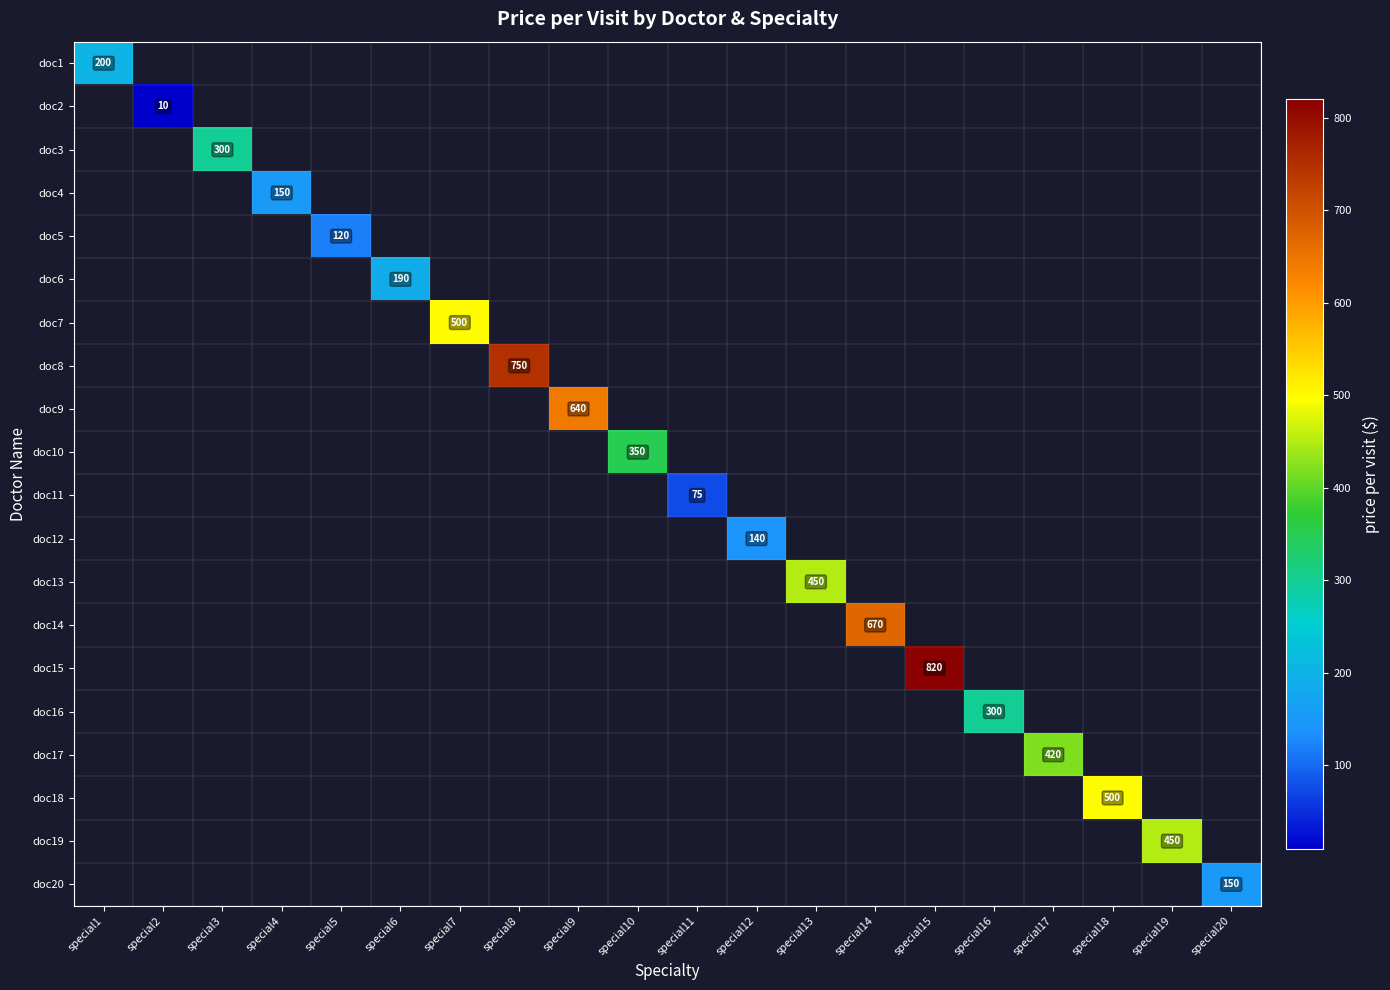

How many distinct data groups are displayed?

20